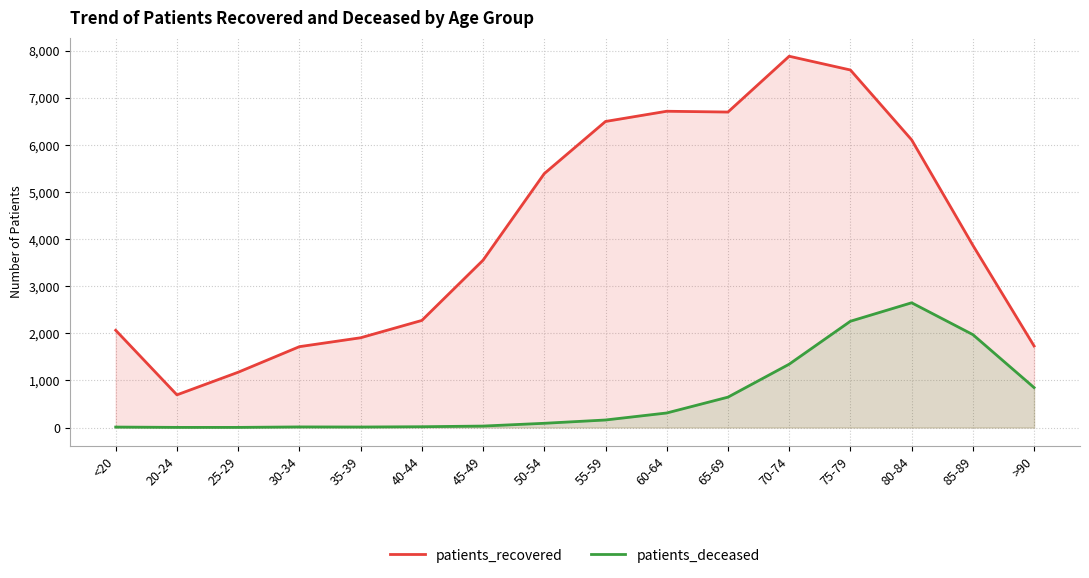

How many categories are shown in the chart?

16